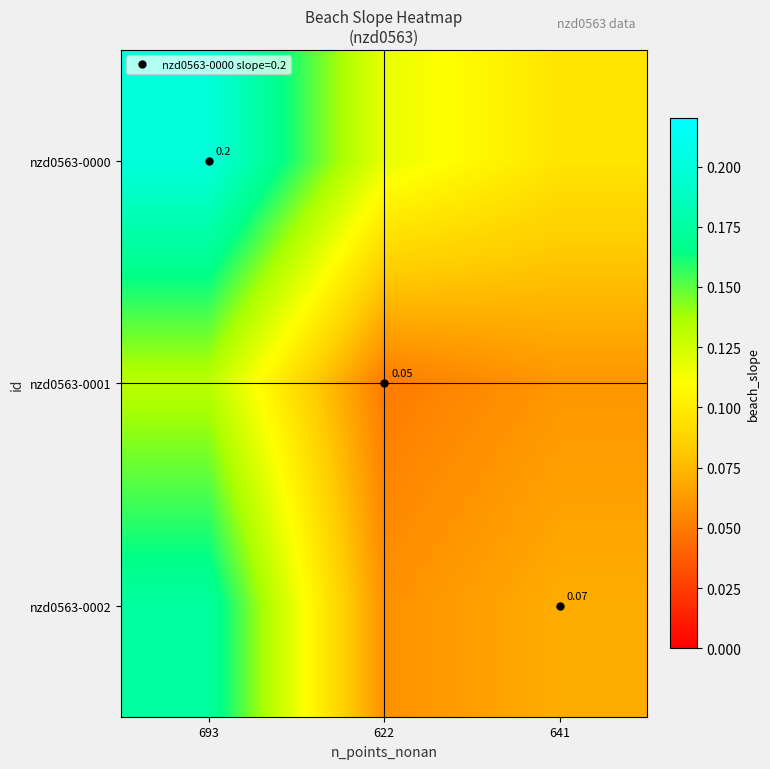

What is the difference between the maximum and minimum values in the nzd0563-0001 series?

0.1